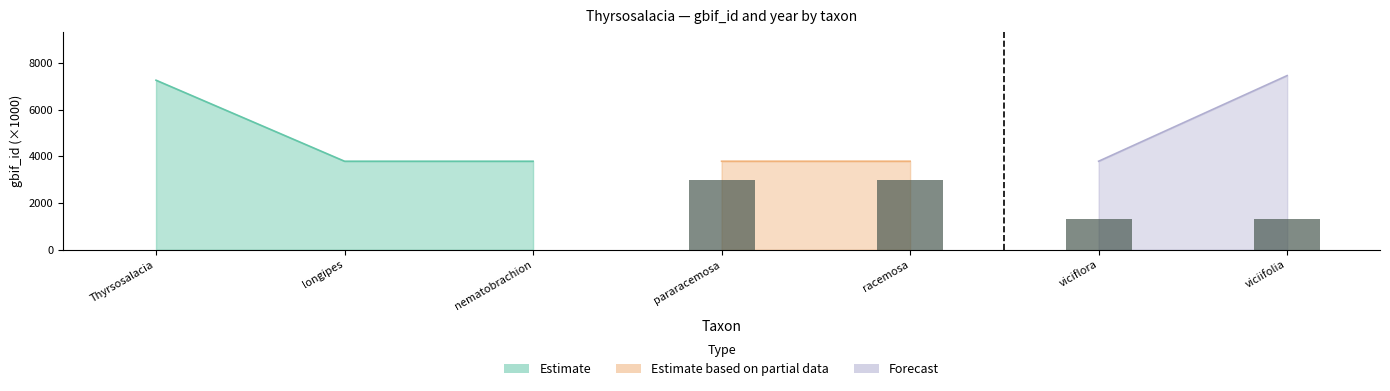

List the labels in order of value, smallest first.

Thyrsosalacia, longipes, nematobrachion, viciflora, viciifolia, pararacemosa, racemosa